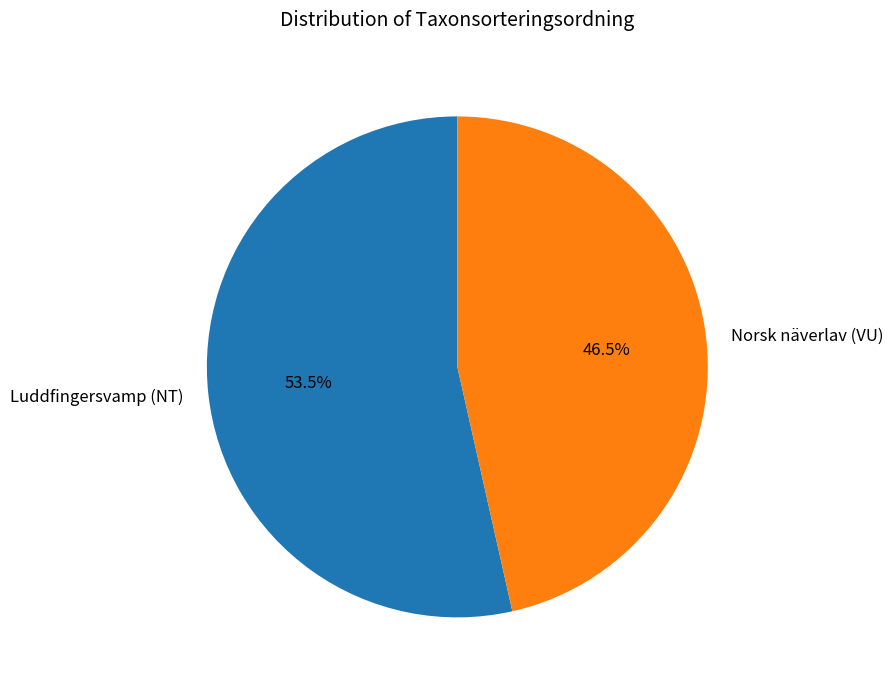

To the nearest percent, what is the combined percentage of Norsk näverlav (VU) and Luddfingersvamp (NT)?

100%